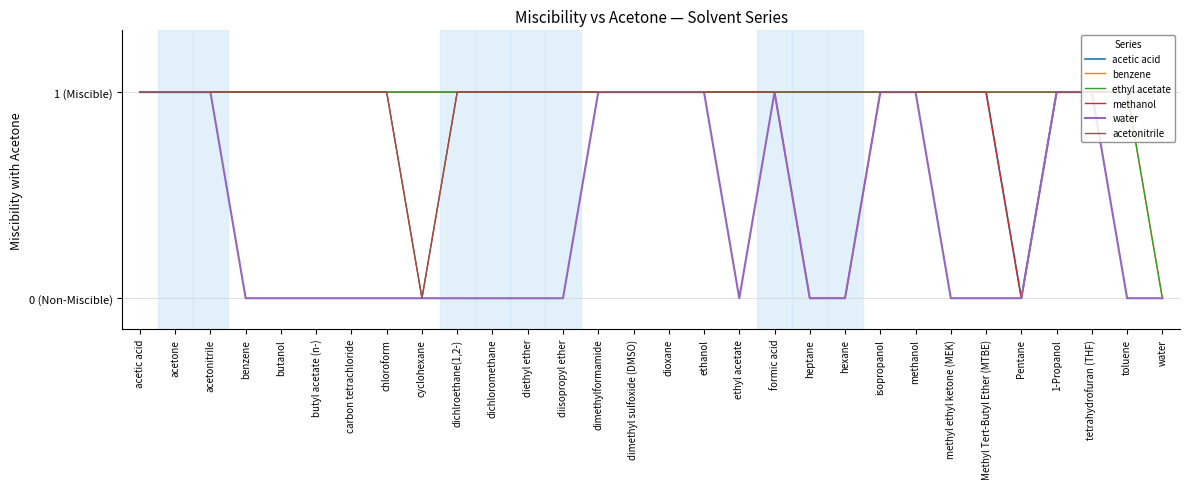

What is the label of the 3rd point from the right?

tetrahydrofuran (THF)